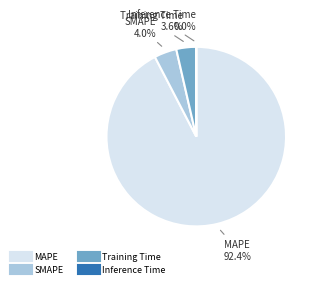

What is the largest slice in the pie chart?

MAPE